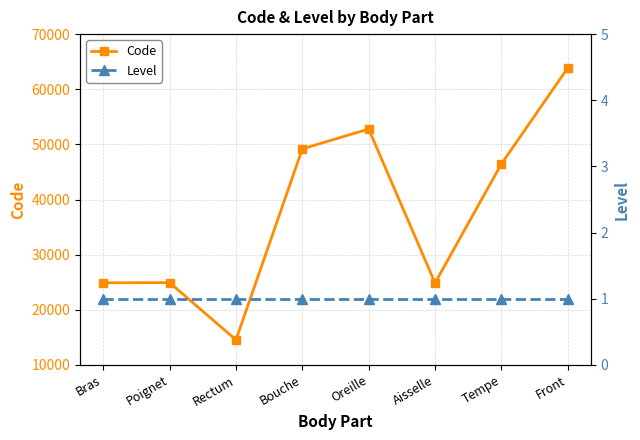

Rank the series at Bras from highest to lowest value.

Code, Level